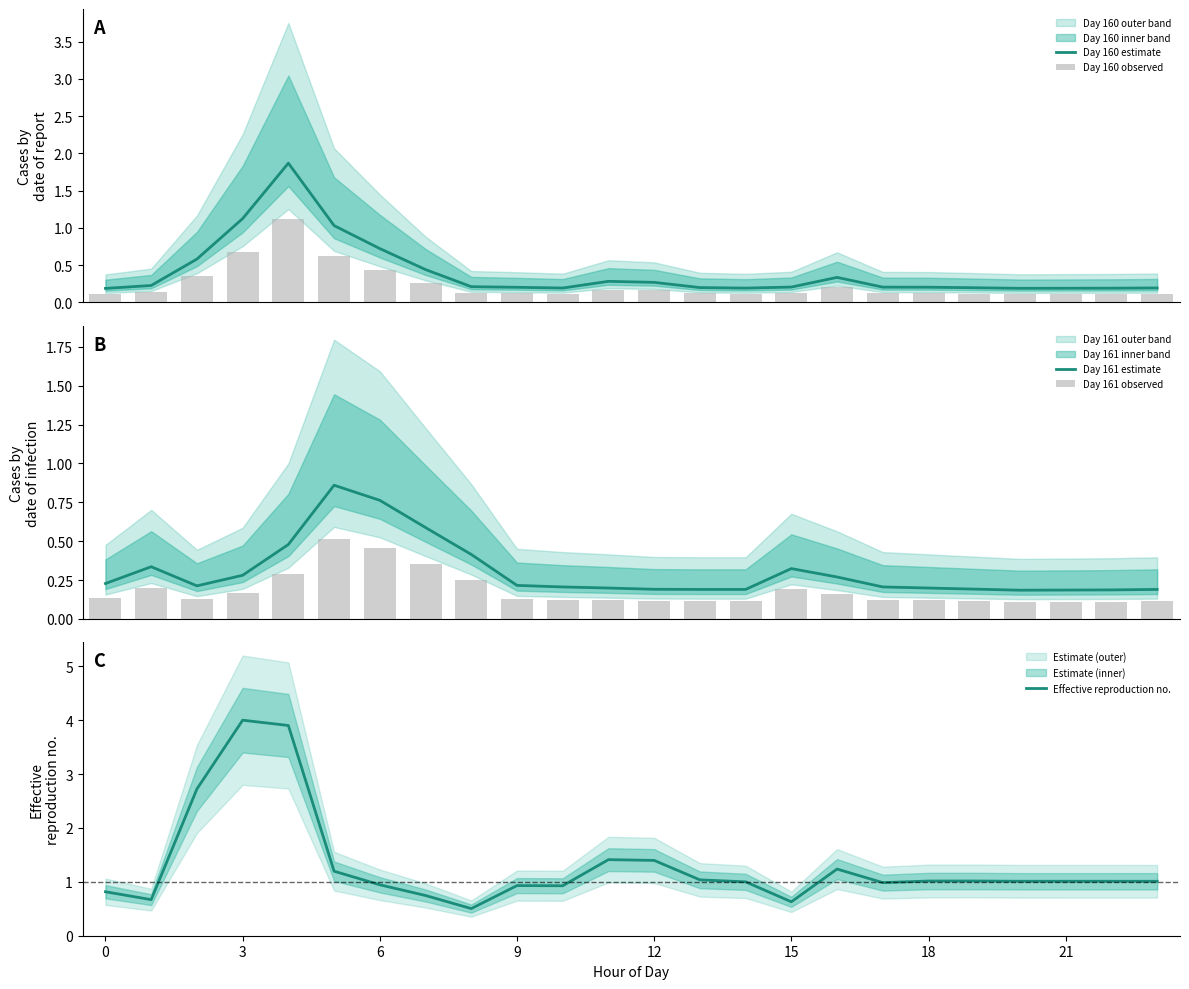

Is it true that Effective reproduction no. equals 1.6 at 6?

False